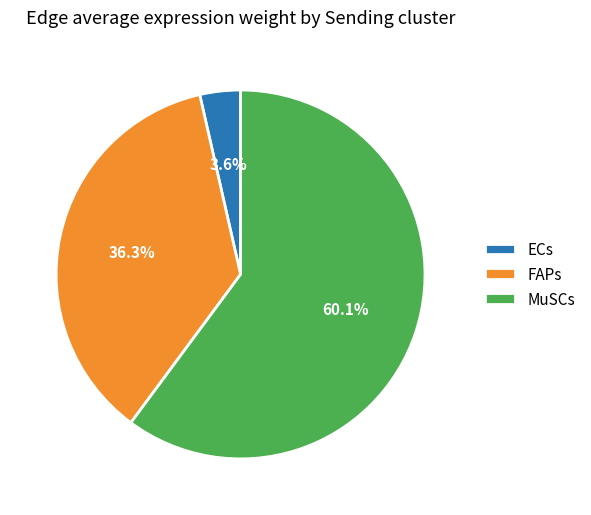

Does MuSCs represent more than half of the total?

Yes